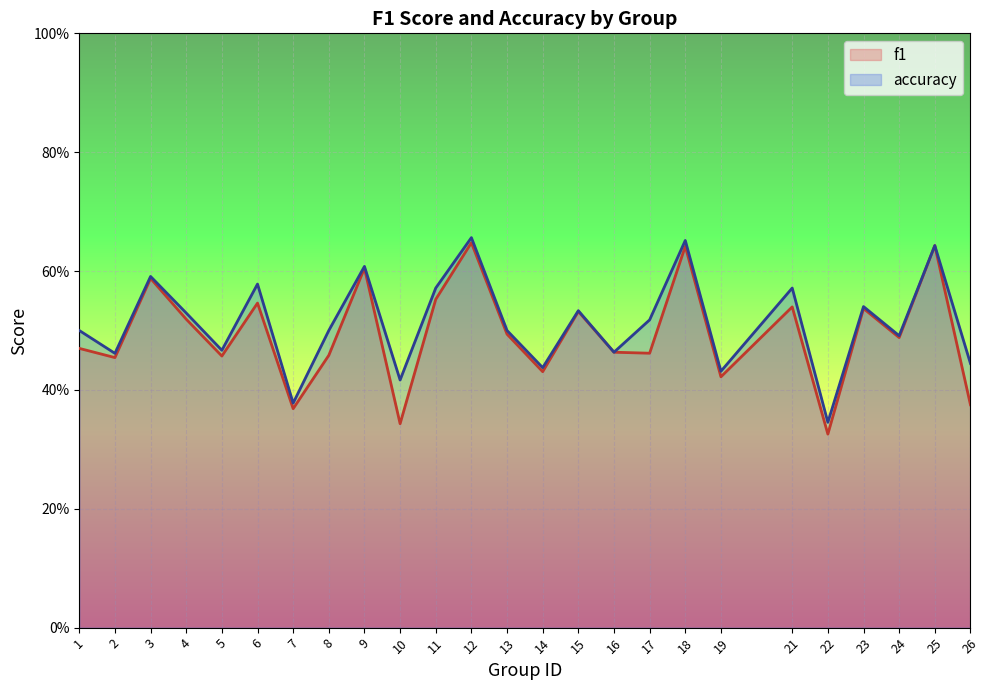

Is it true that accuracy equals 0.4 at 19?

True